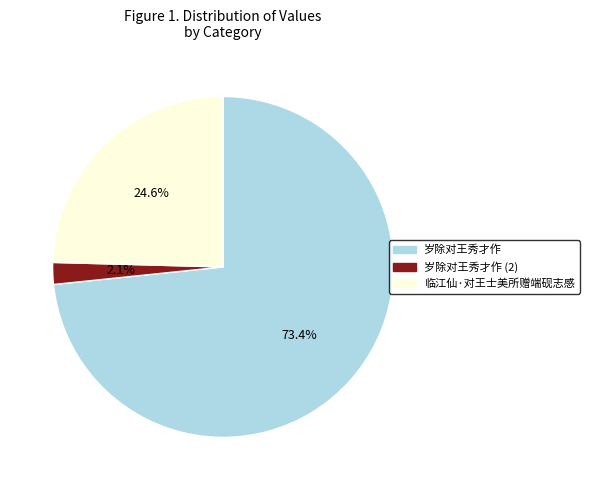

What percentage is the 临江仙·对王士美所赠端砚志感 slice, to the nearest percent?

25%